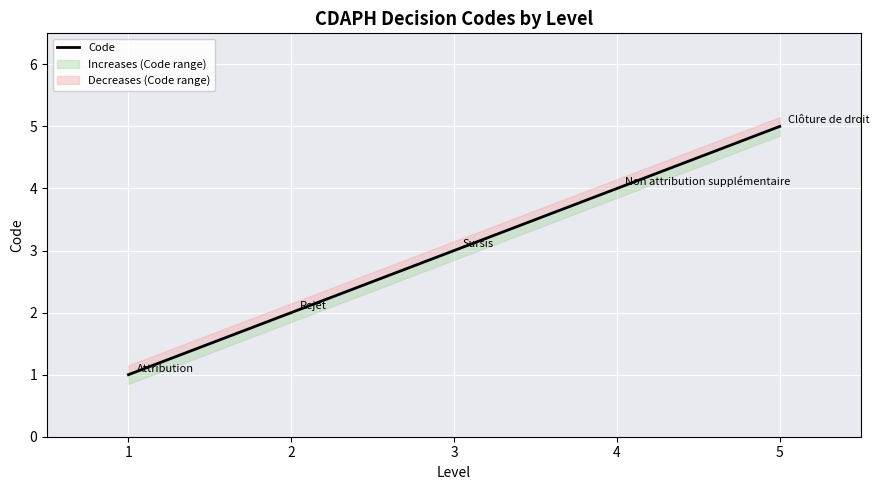

Rank the categories by value from highest to lowest.

5, 4, 3, 2, 1